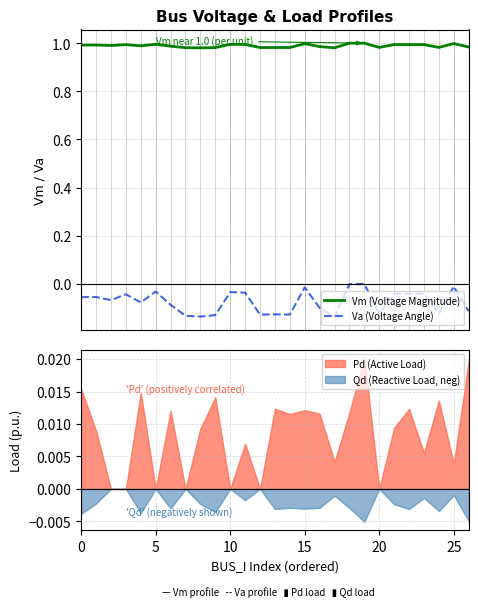

True or false: Va (Voltage Angle) and Vm (Voltage Magnitude) intersect in this chart.

False